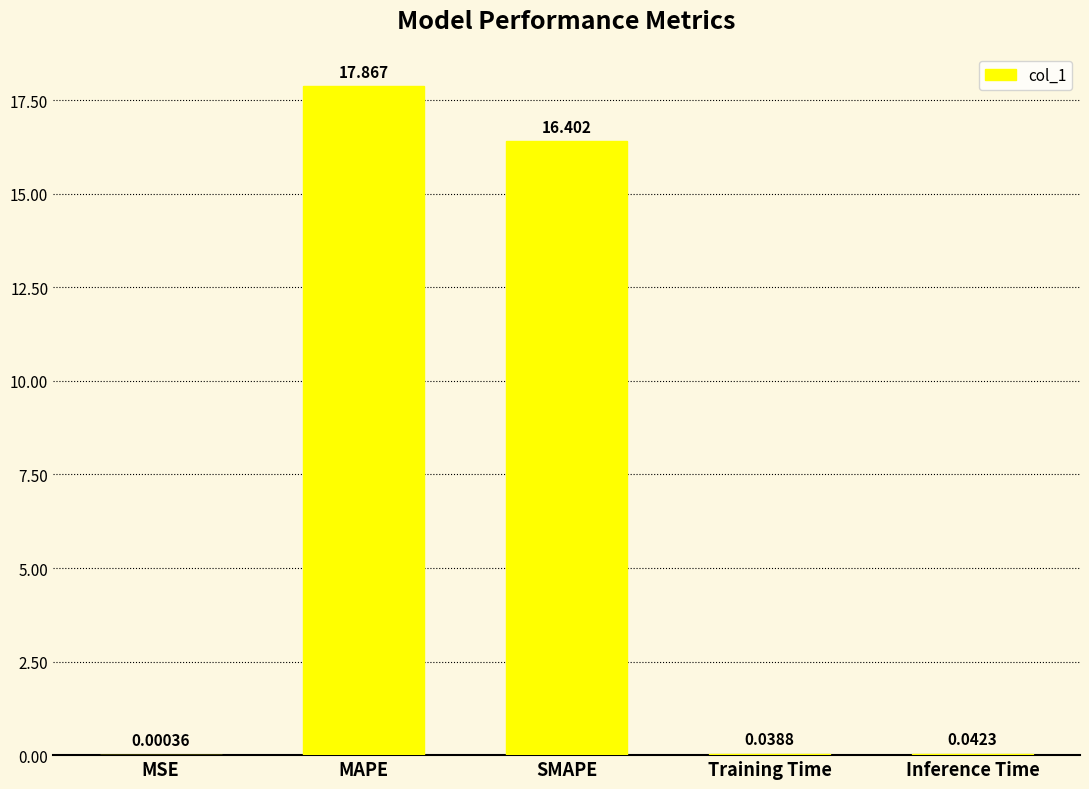

At which category does the chart reach its peak across all series?

MAPE